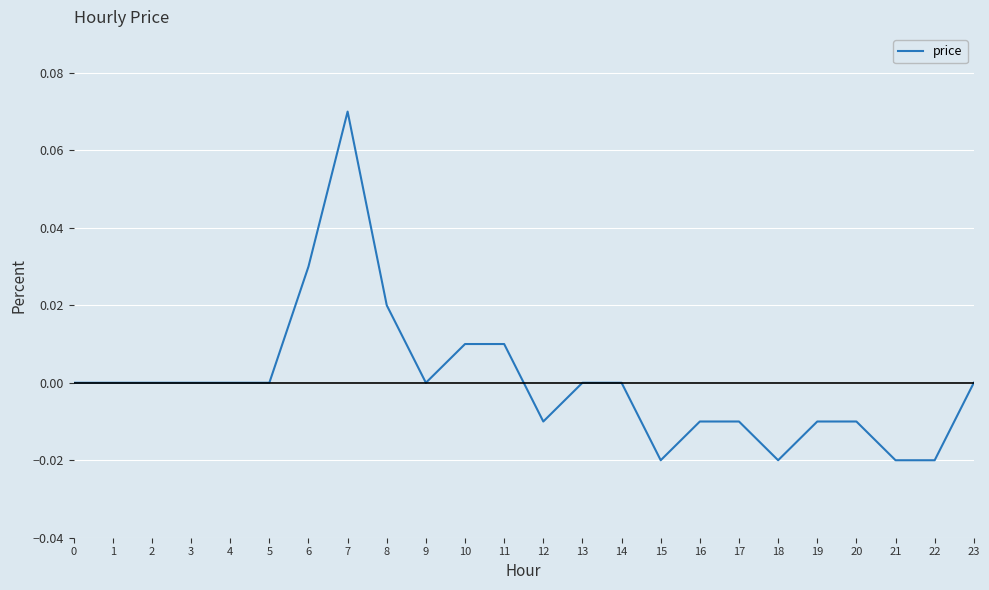

The chart shows a value of 0.0 at 23. True or false?

True